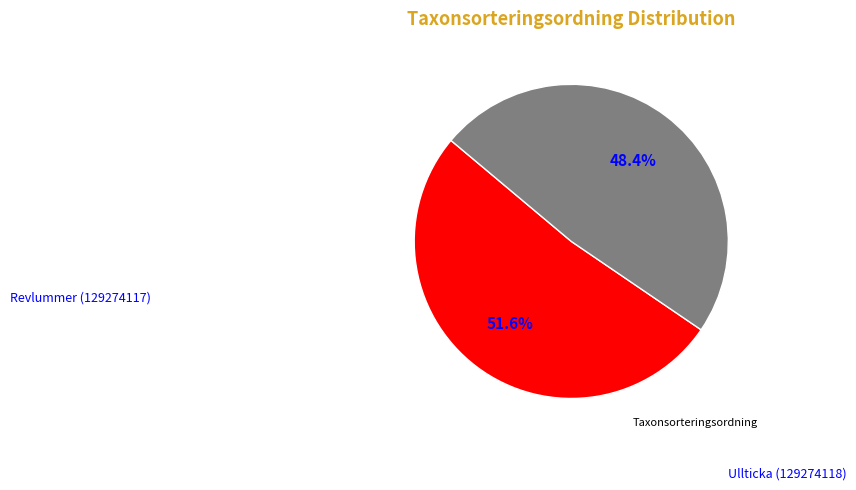

Is there a majority slice in this chart?

Yes